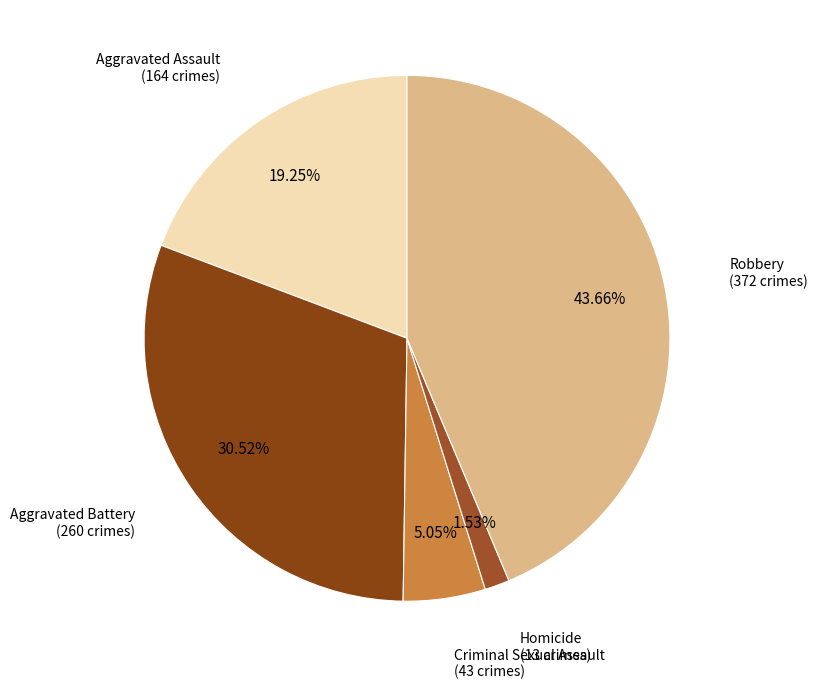

Does any single category account for the majority?

No